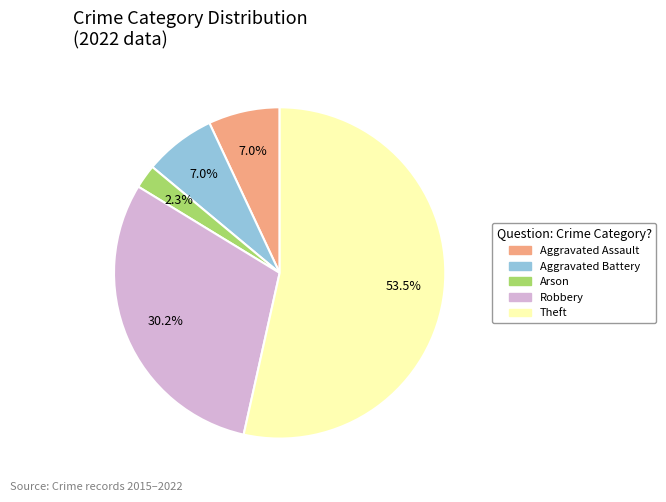

Does any single category account for the majority?

Yes